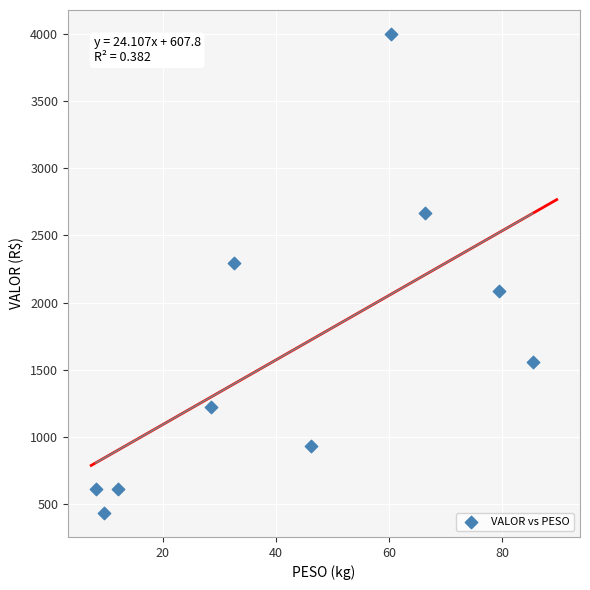

What Y value in the scatter plot is closest to 2216?

2293.8